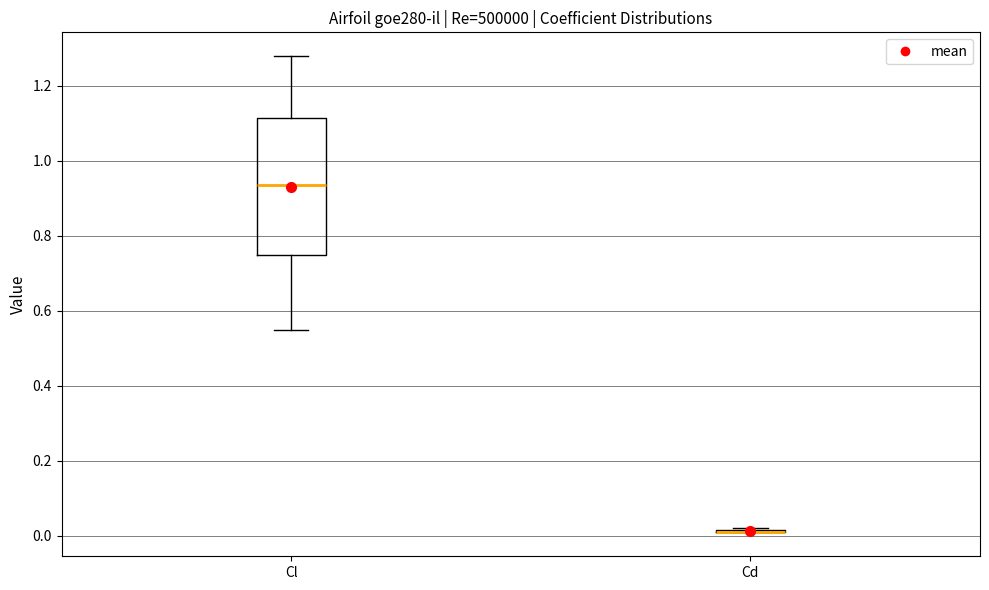

Reading left to right, read every box against the y-axis: the position of its median line, the range the box covers, and the ends of its whiskers. The values are not printed on the chart, so give them approximately, as read against the axis.

Cl: median 0.94, box 0.74 to 1.12, whiskers 0.54 to 1.28
Cd: box collapsed to a line at 0.02, whiskers 0.00 to 0.02